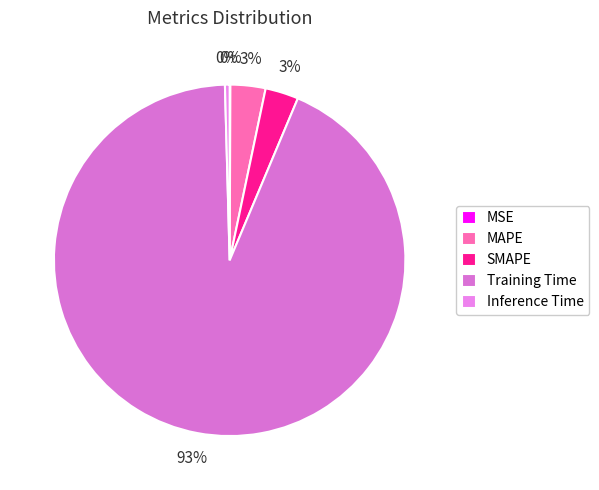

Rank the categories by value from lowest to highest.

MSE, Inference Time, SMAPE, MAPE, Training Time